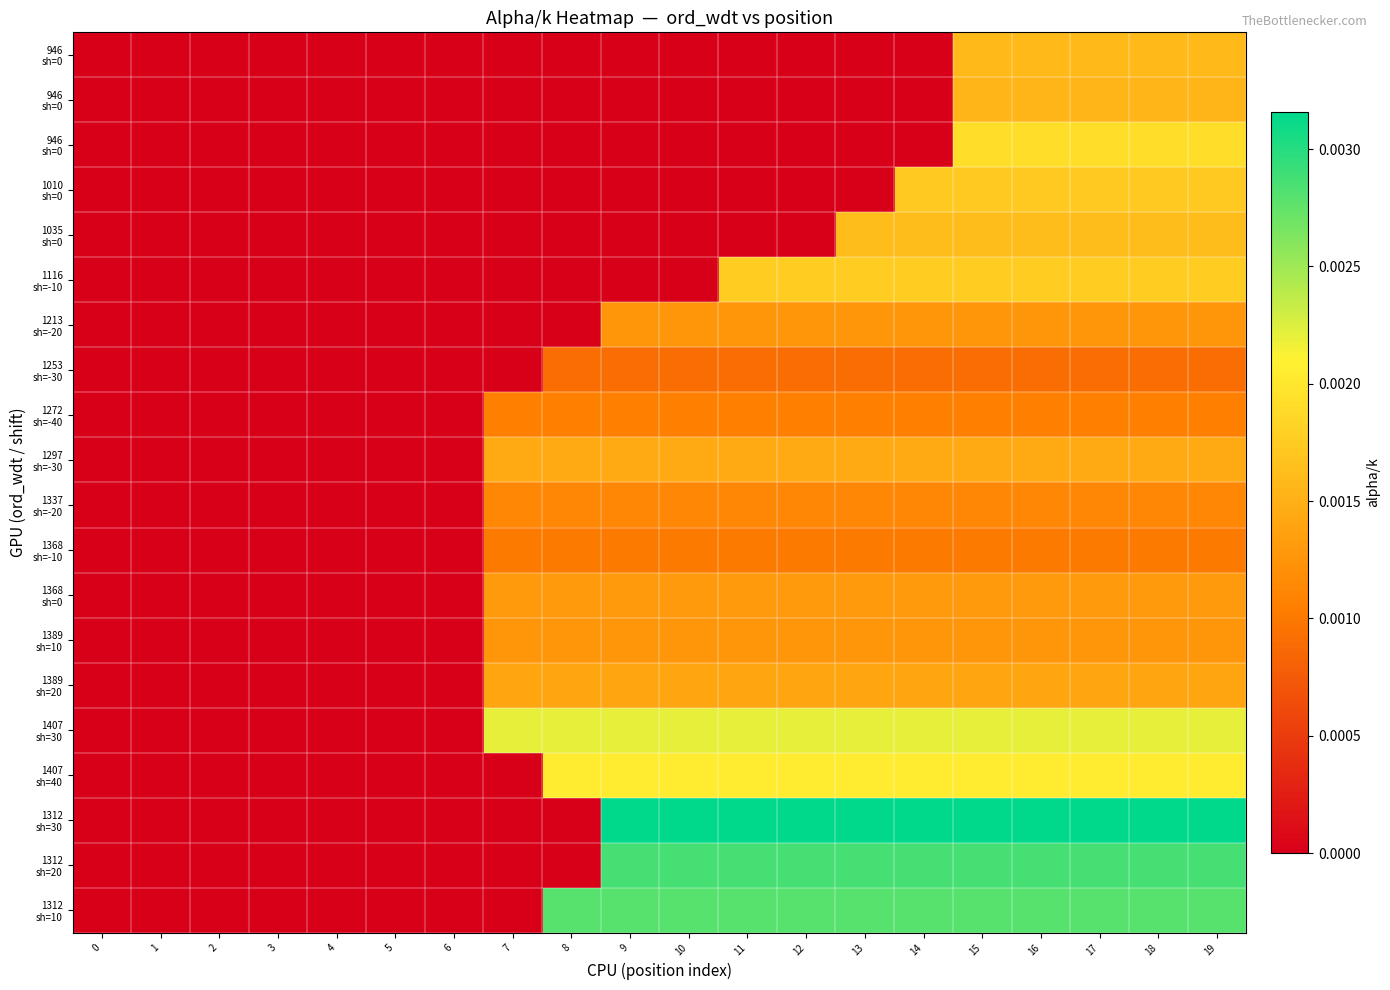

Count the number of categories in the chart.

20